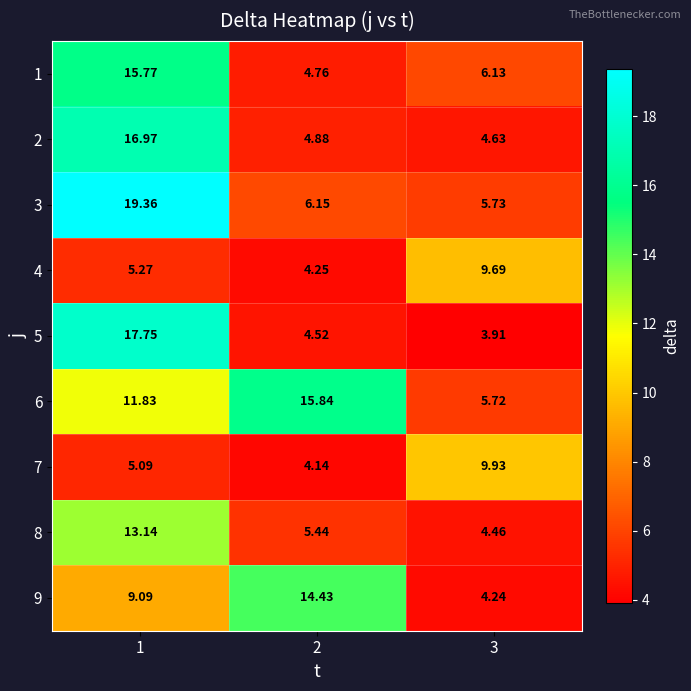

Is the value of 7 at 2 greater than the value of 4 at 1?

No